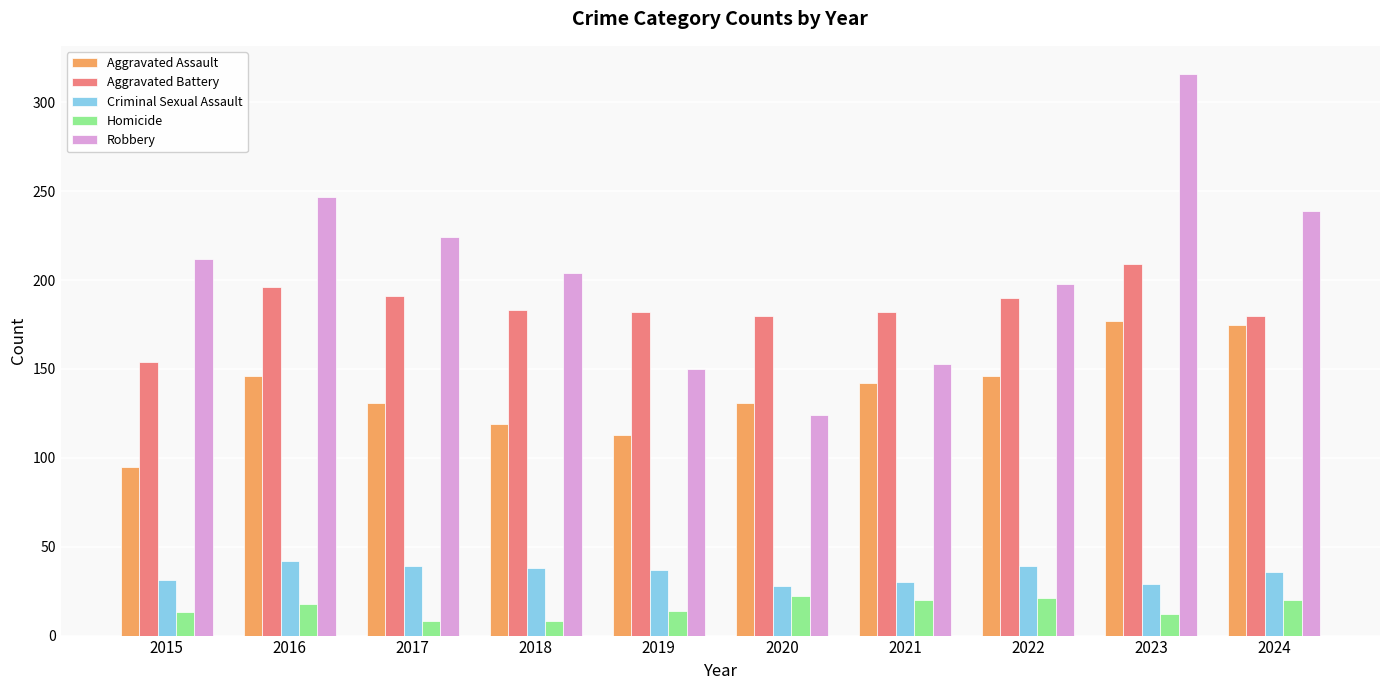

What are all the series names shown in the legend?

Aggravated Assault, Aggravated Battery, Criminal Sexual Assault, Homicide, Robbery